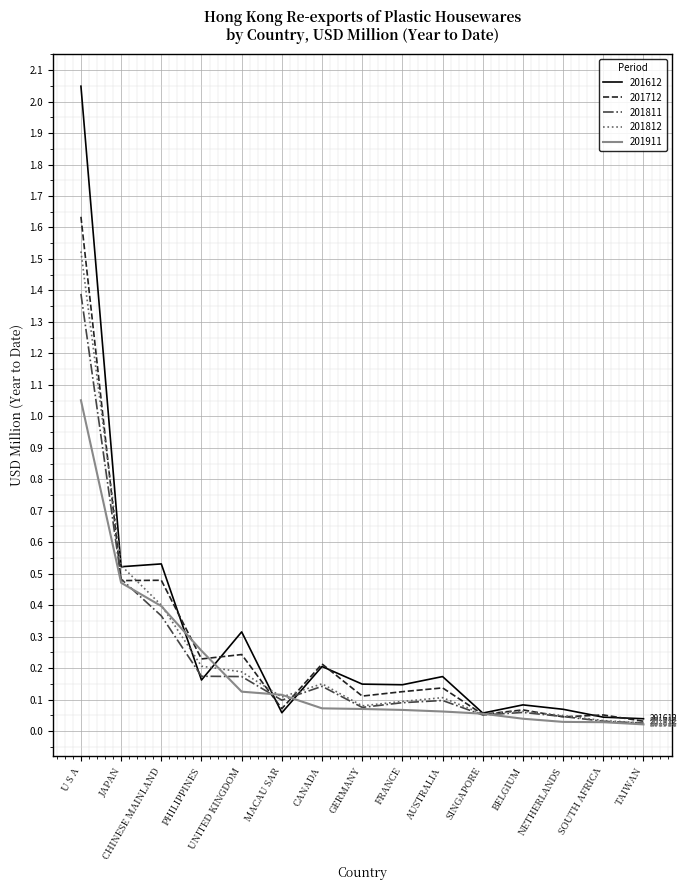

True or false: 201812 has a value of 0.1 at CANADA.

True